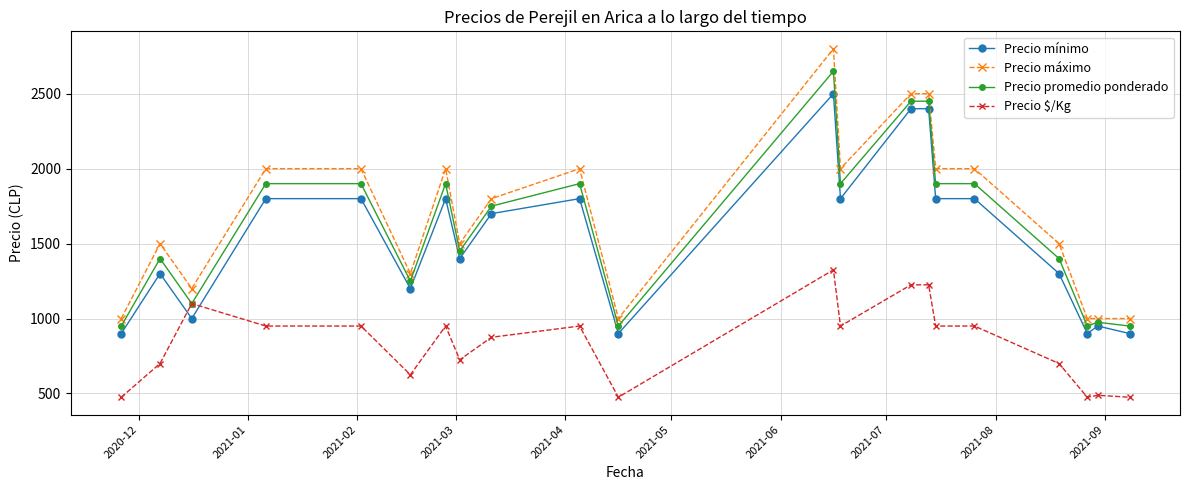

Which series has the widest spread of values?

Precio máximo